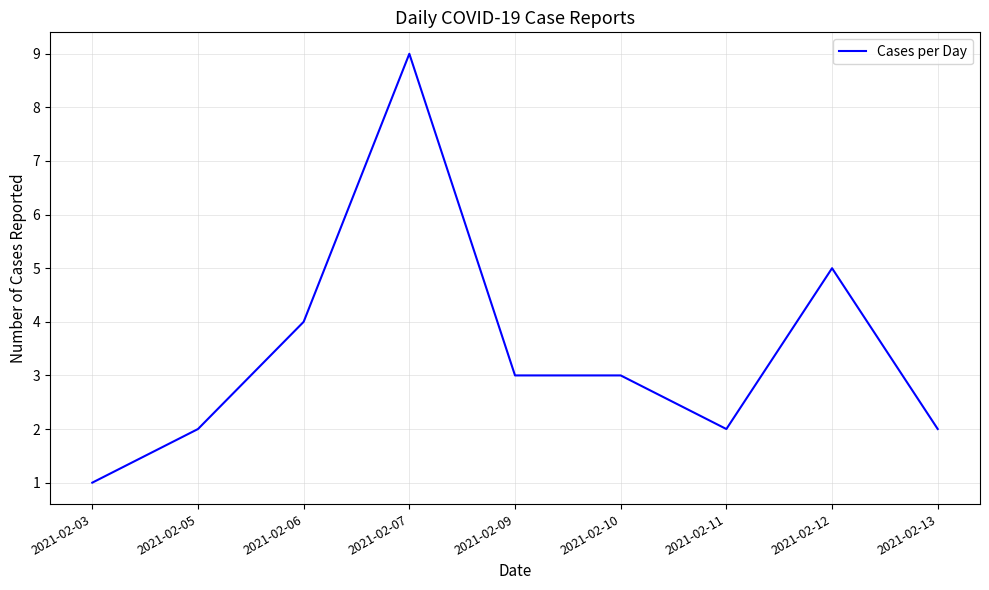

The chart shows a value of 2 at 2021-02-03. True or false?

False